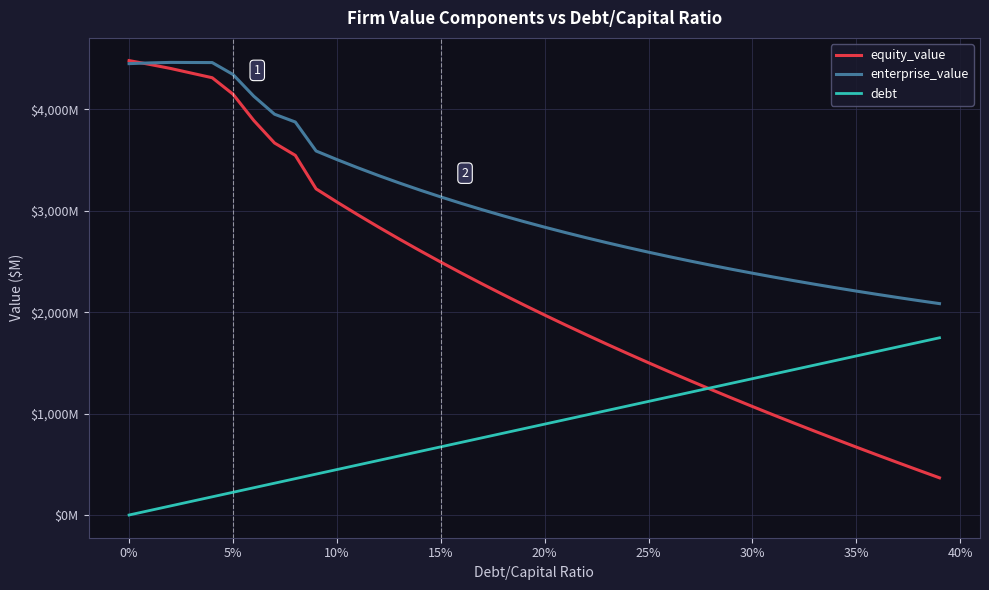

Does the chart have visible grid lines?

Yes